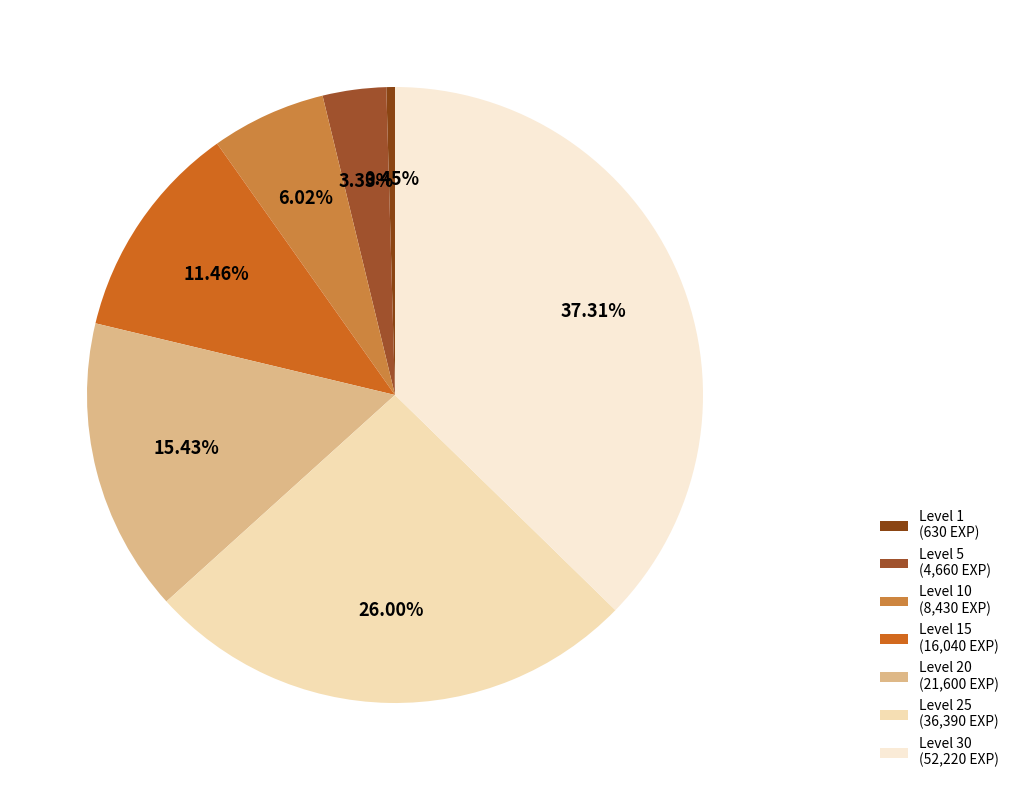

What is the largest slice in the pie chart?

Level 30 (52,220 EXP)